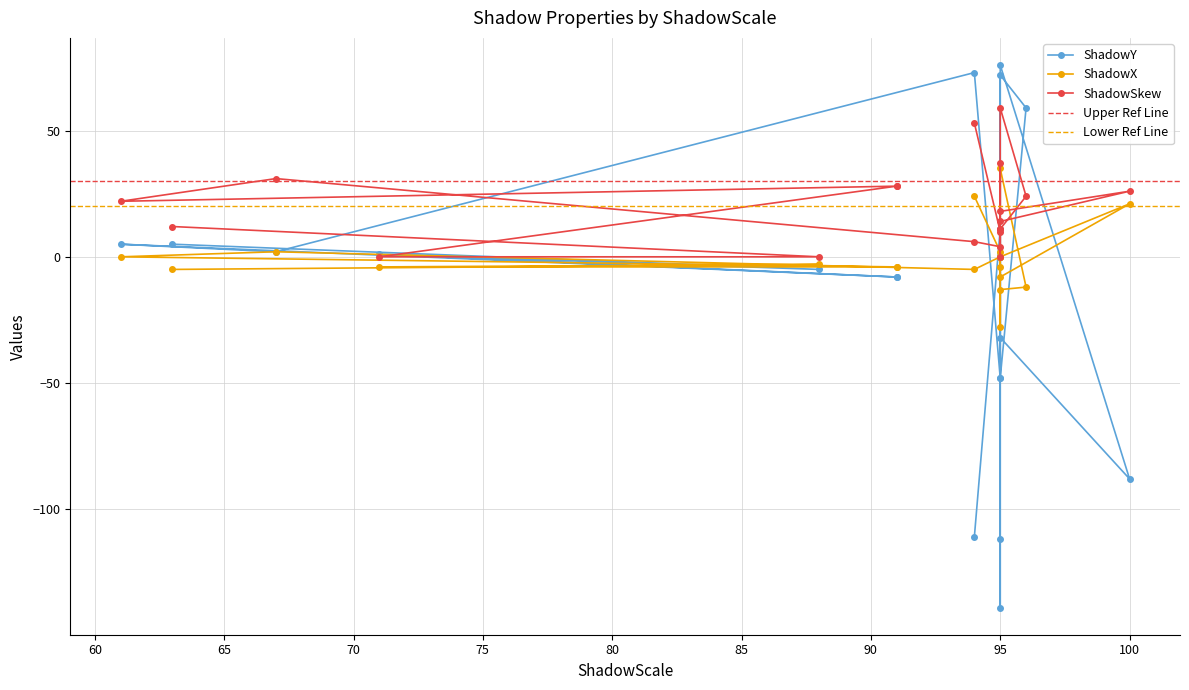

How many negative values does the ShadowX series have?

11